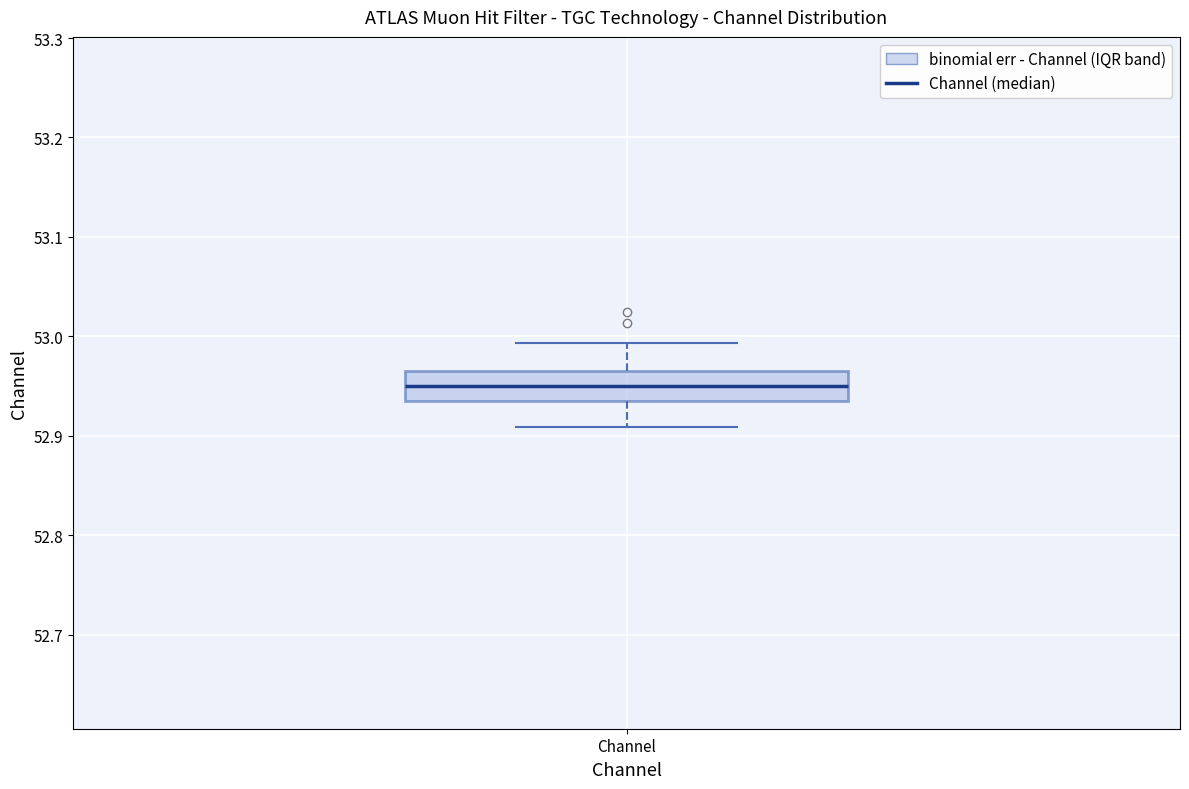

Read this box plot against the y-axis: the position of the median line, the range covered by the box, and the ends of both whiskers. The values are not printed on the chart, so give them approximately, as read against the axis.

median 52.95, box 52.93 to 52.97, whiskers 52.91 to 52.99